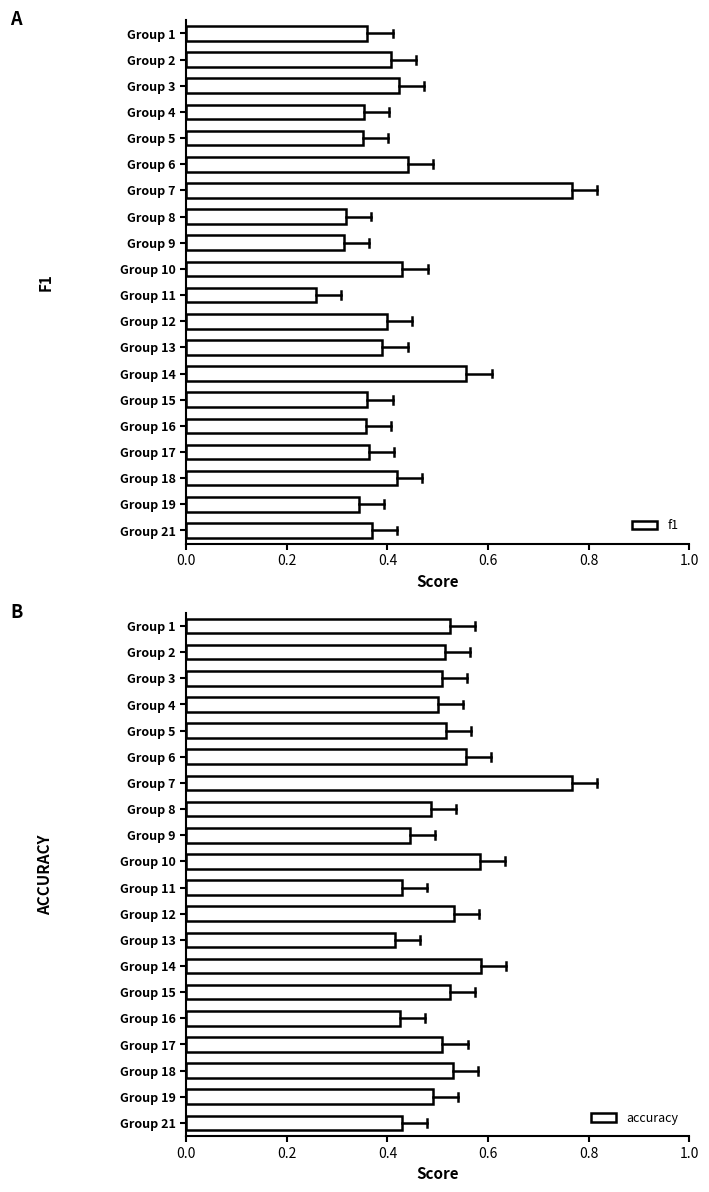

What is the difference between the second highest and minimum values in the accuracy series?

0.2